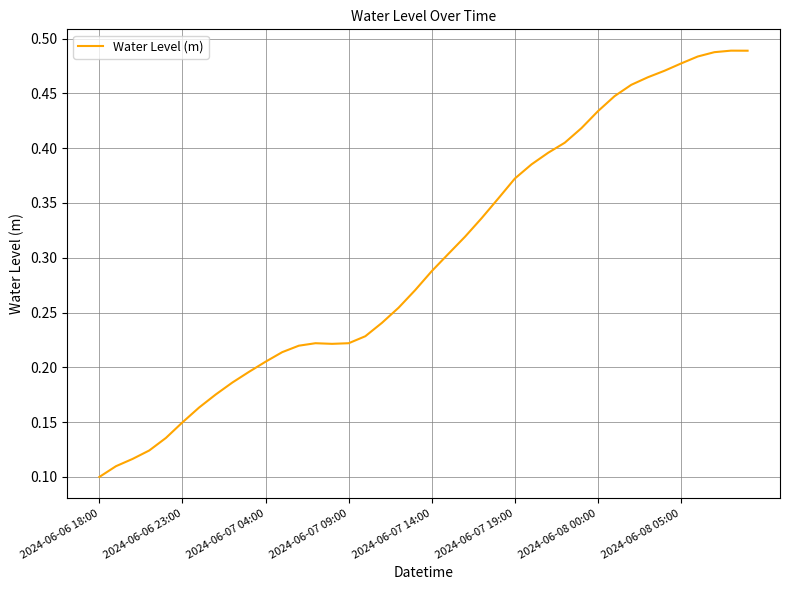

Which label corresponds to the smallest value in the chart?

2024-06-06 18:00